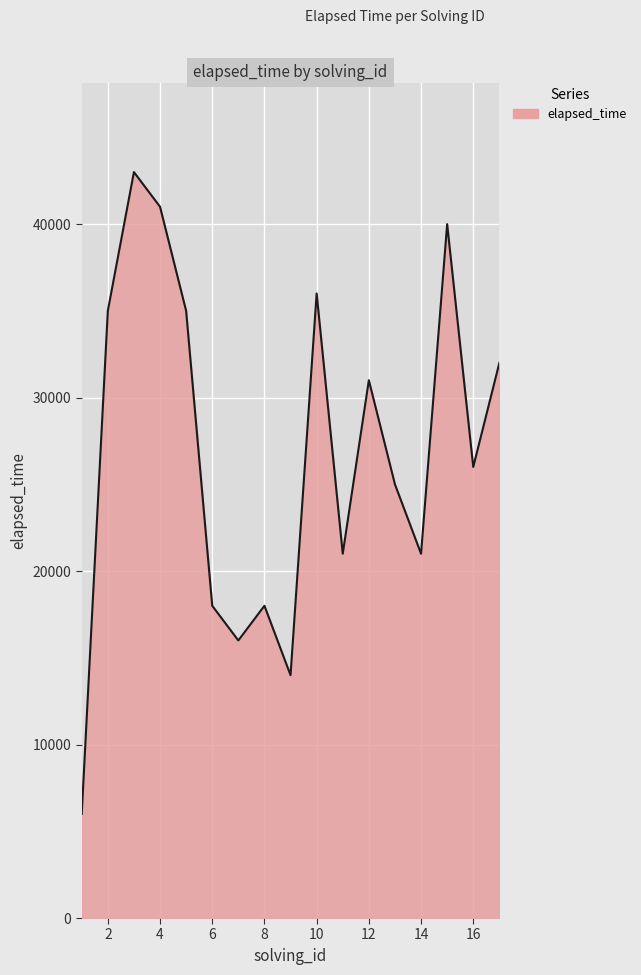

What is the greatest value displayed?

43000